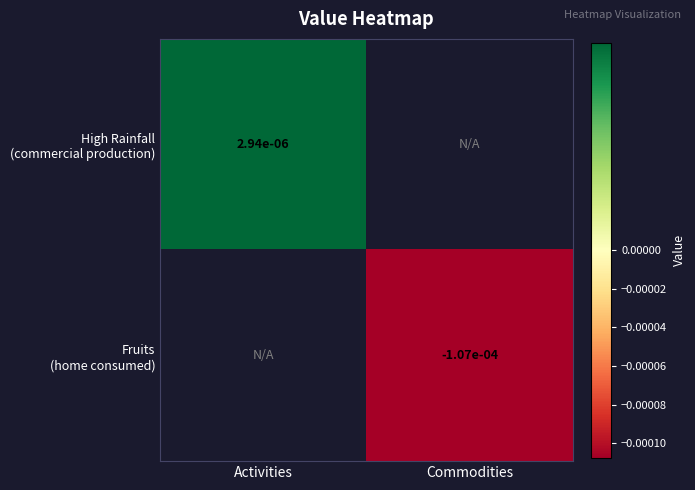

Is the value of Fruits (home consumed) at Commodities greater than the value of High Rainfall (commercial production) at Commodities?

No